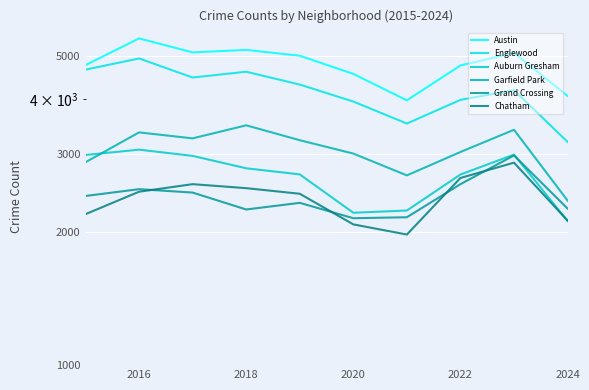

True or false: Grand Crossing has a value of 807 at 2024.

False